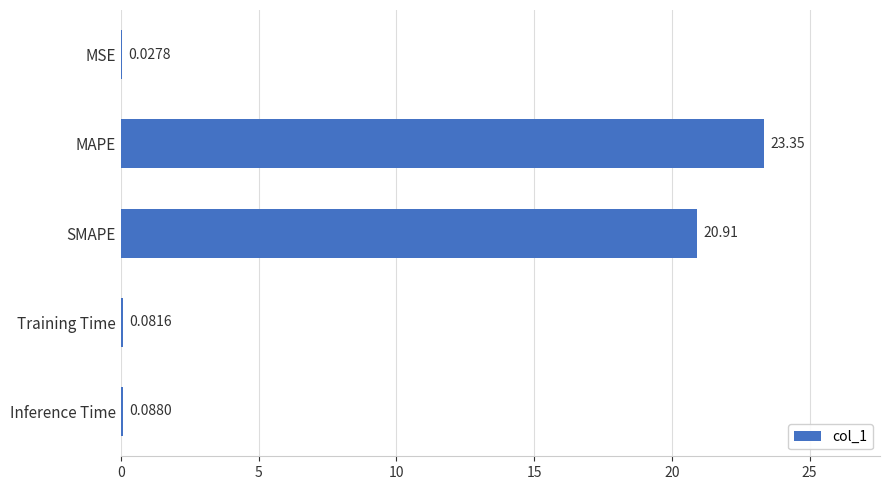

Which label corresponds to the largest value in the chart?

MAPE